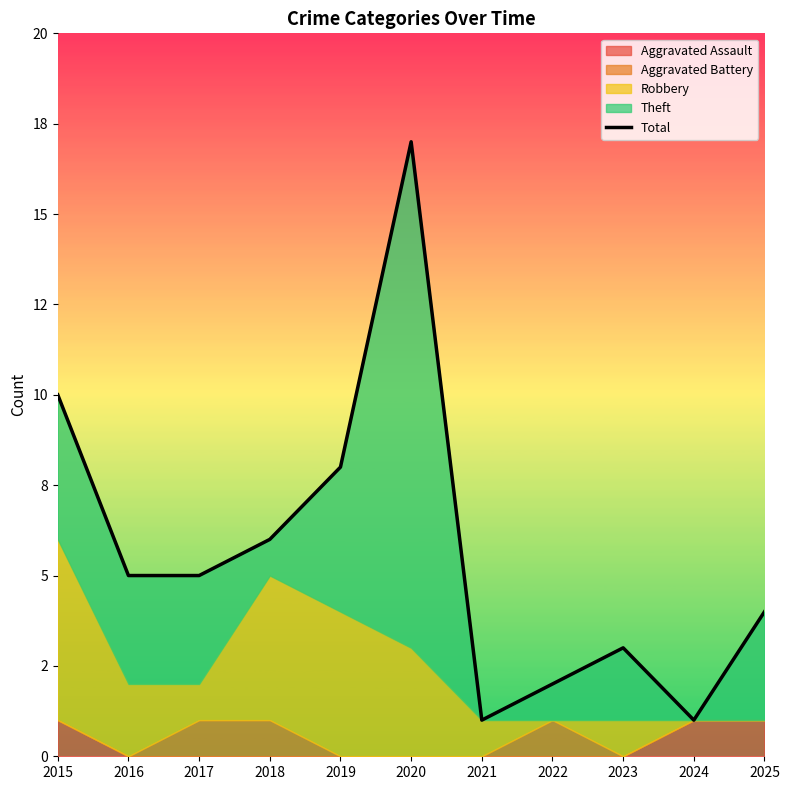

Which has a higher value, 2025 or 2021?

2025